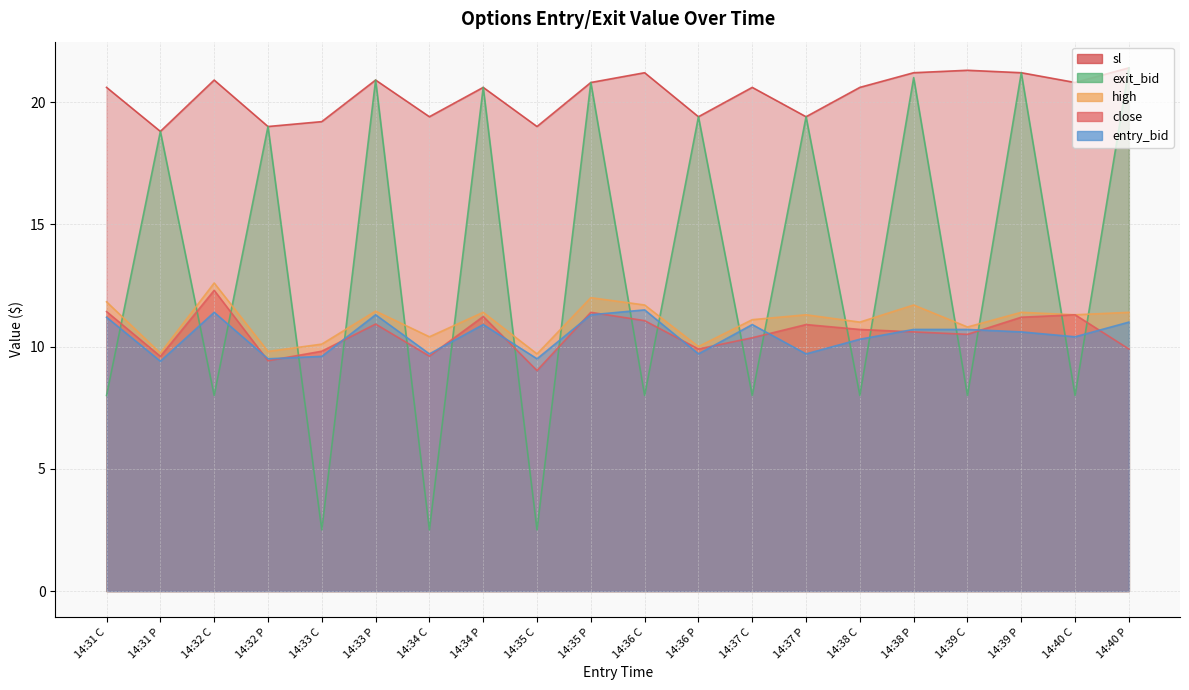

What is the label of the 9th point from the left?

14:35 C